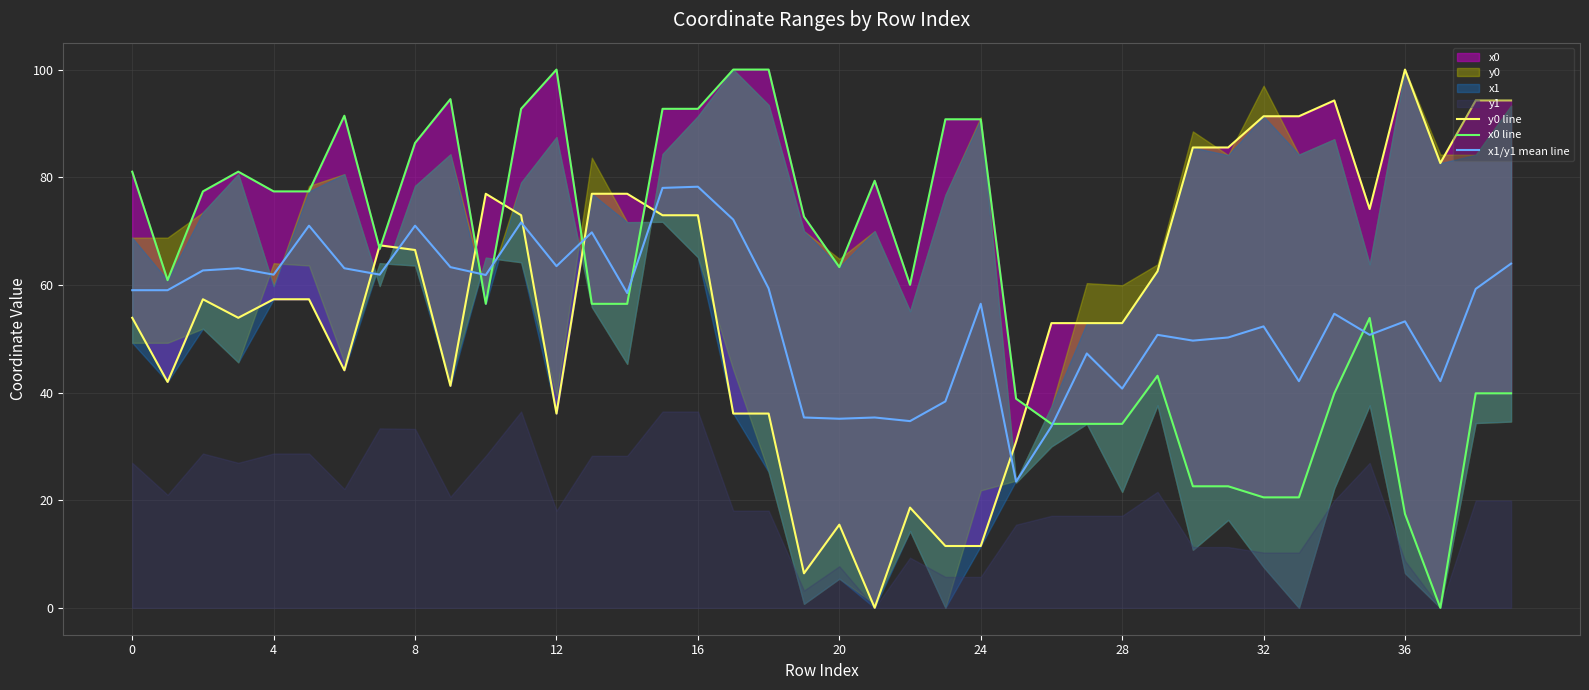

What is the greatest value displayed?

100.0